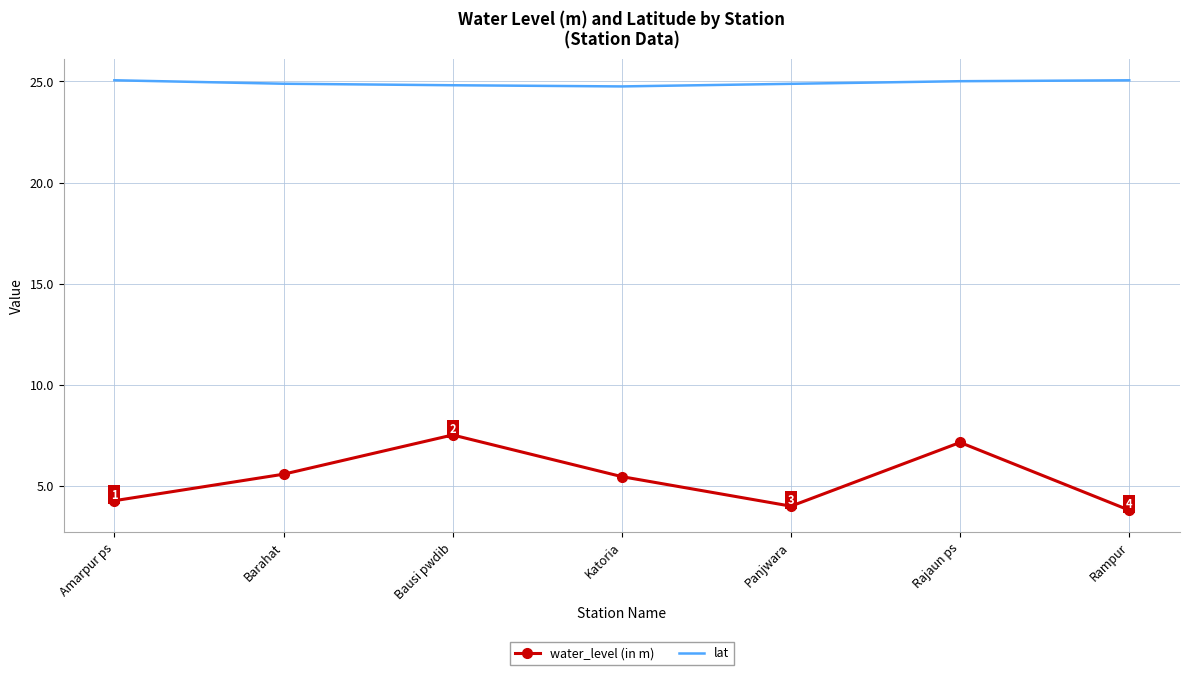

What is the approximate value of water_level (in m) at Barahat?

5.6